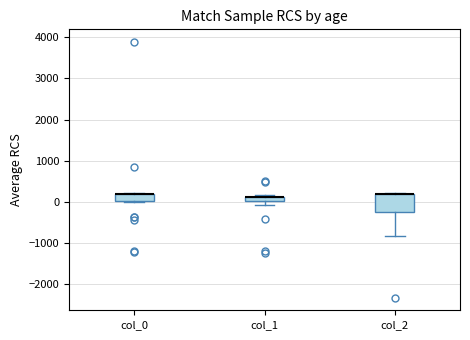

Comparing the boxes themselves (not the whiskers), which one is the tallest?

col_2